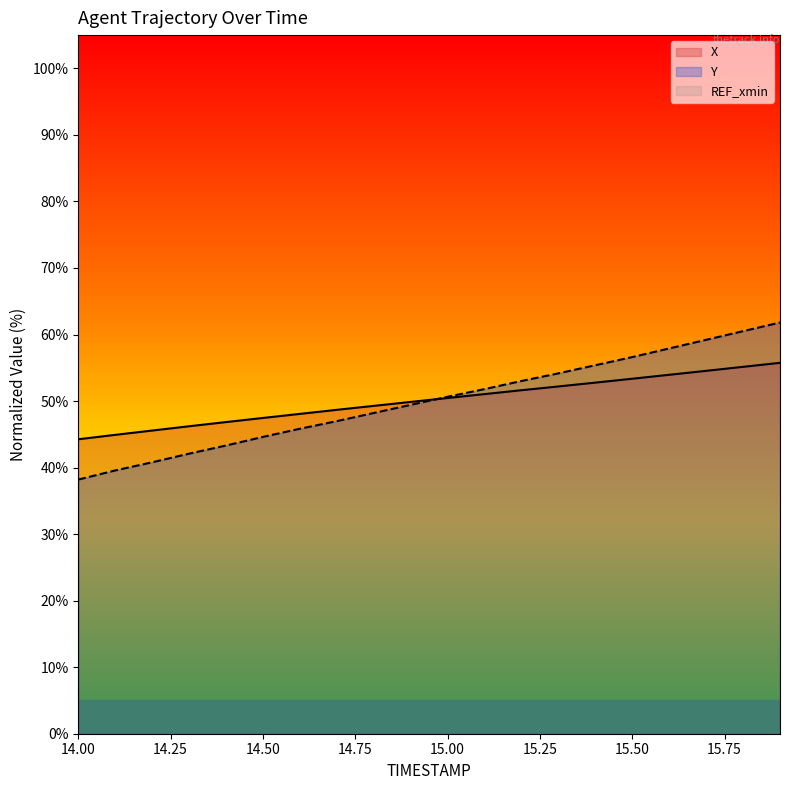

Between 15.1 and 14.6, which is larger?

15.1